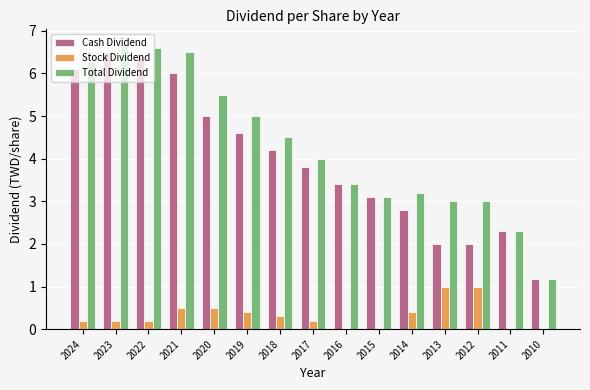

What is the total value across all series at 2021?

13.0